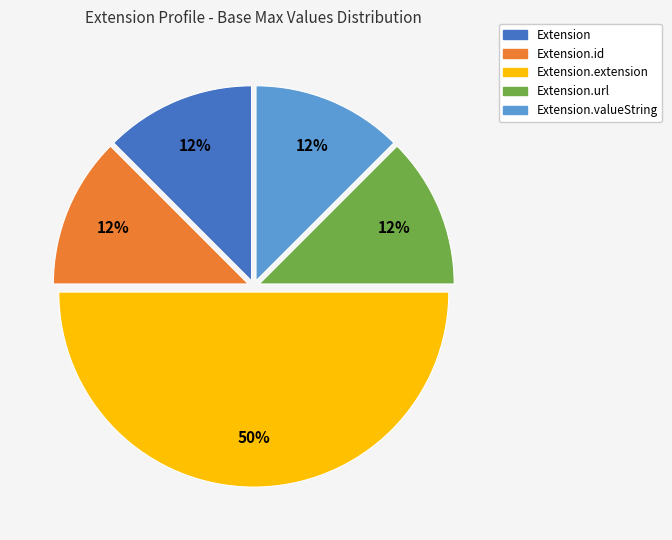

To the nearest percent, what is the average slice percentage?

20%